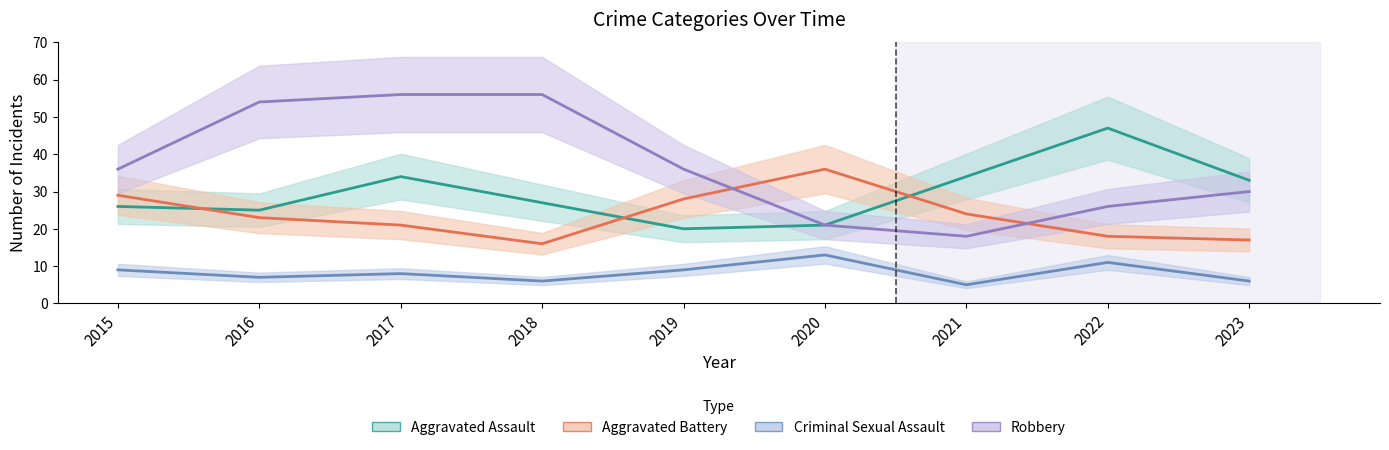

List the series in order of their peak value, highest first.

Robbery, Aggravated Assault, Aggravated Battery, Criminal Sexual Assault